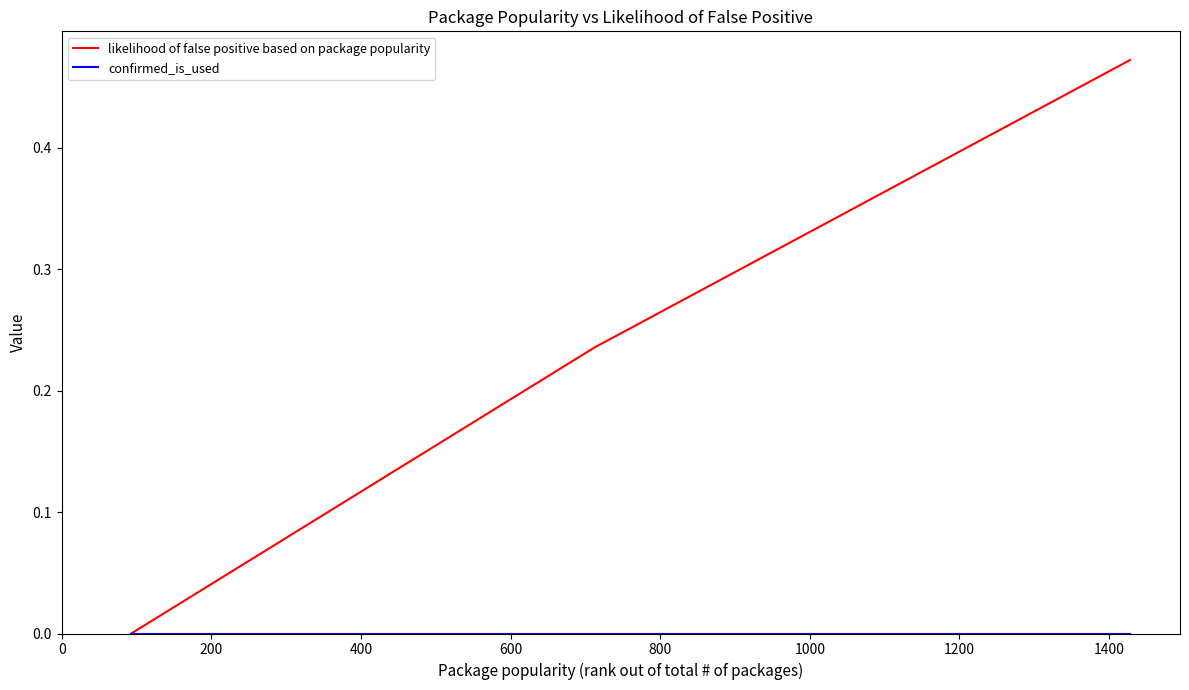

Which series has the largest total across all categories?

likelihood of false positive based on package popularity